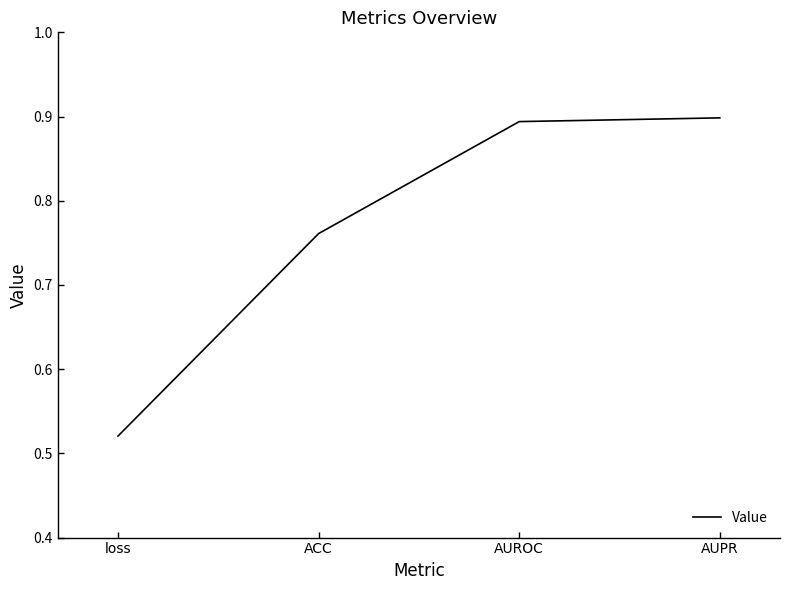

What position from the left is AUPR?

4